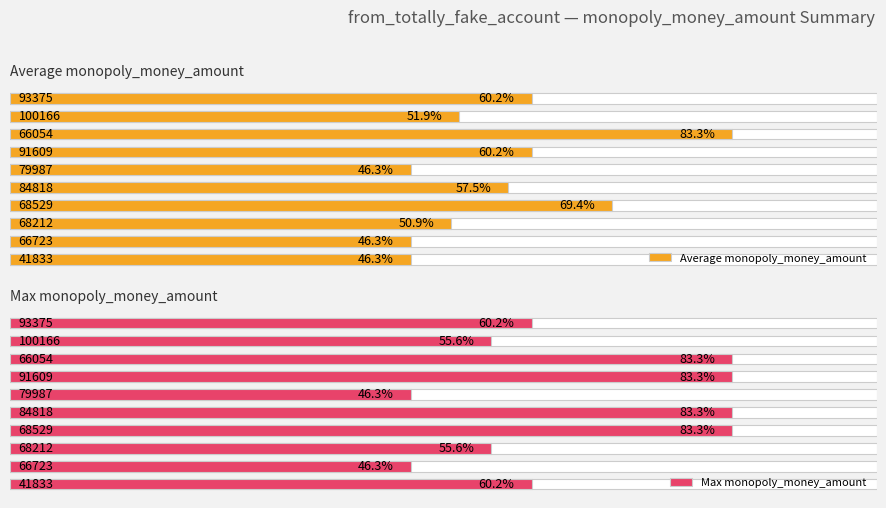

List the series in order of their overall mean, highest first.

Max monopoly_money_amount, Average monopoly_money_amount